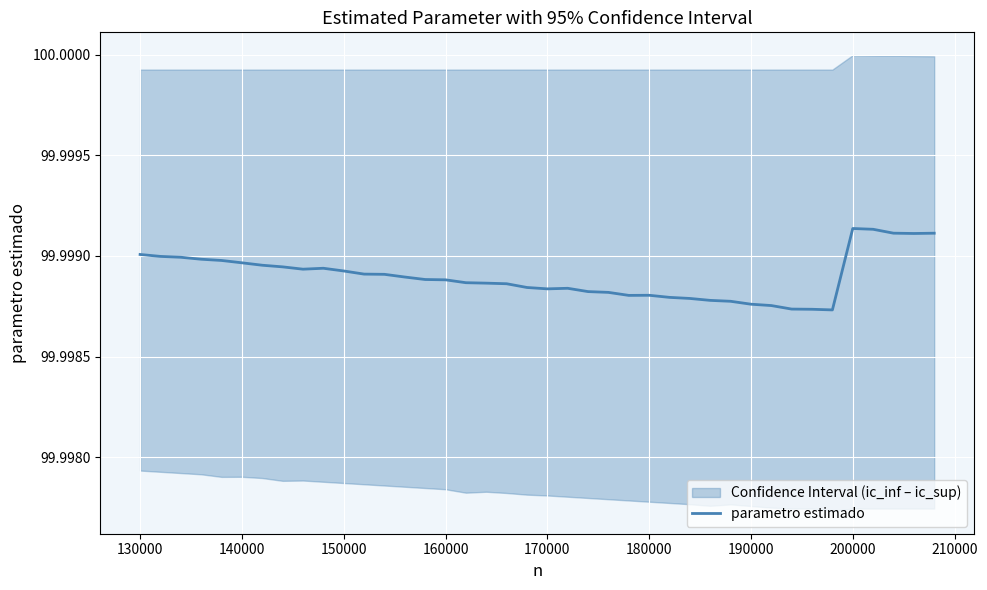

The value of parametro estimado at 140000 is 48.4. True or false?

False